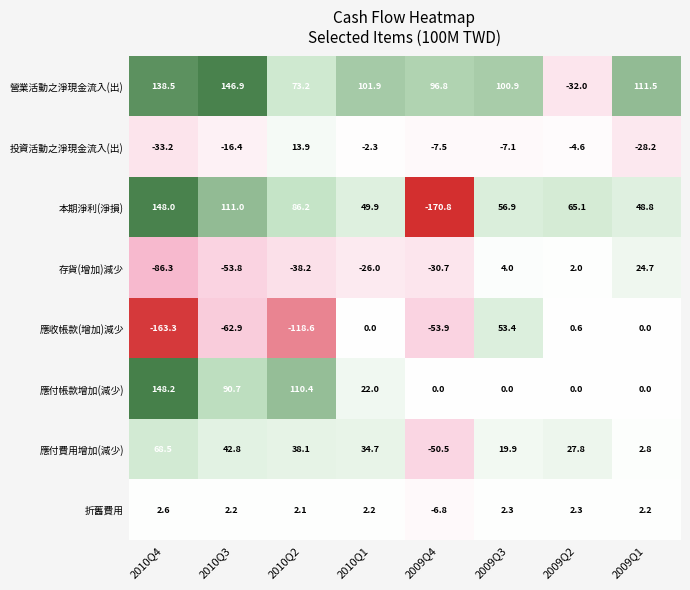

Which series has the largest total across all categories?

營業活動之淨現金流入(出)